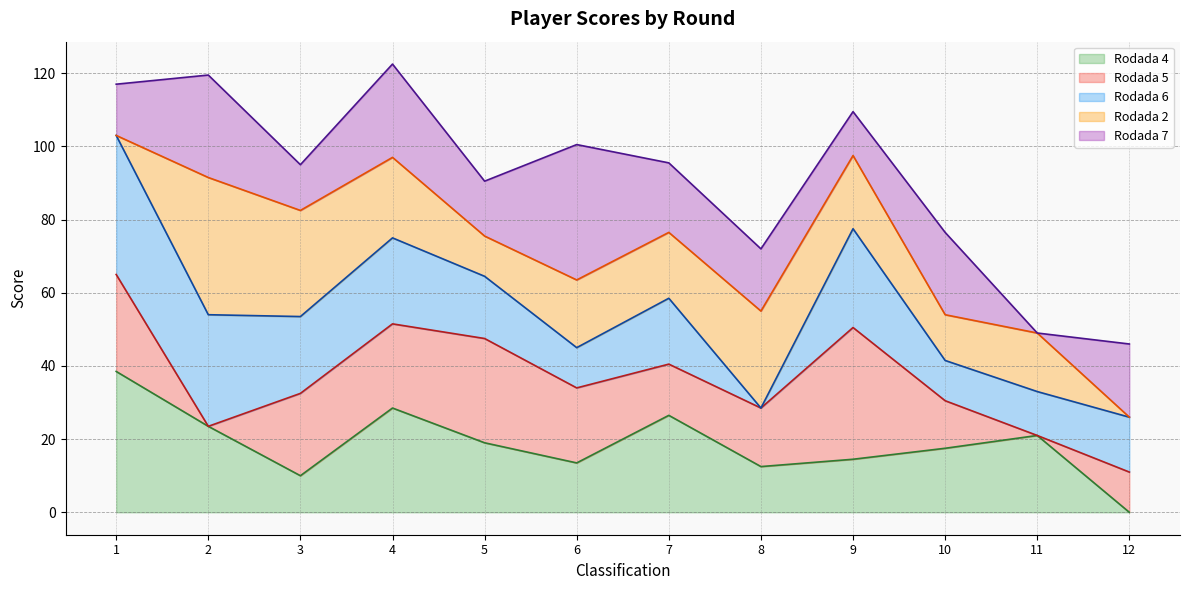

Rank the categories by Rodada 5 line value from highest to lowest.

1, 4, 9, 5, 7, 6, 3, 10, 8, 2, 11, 12